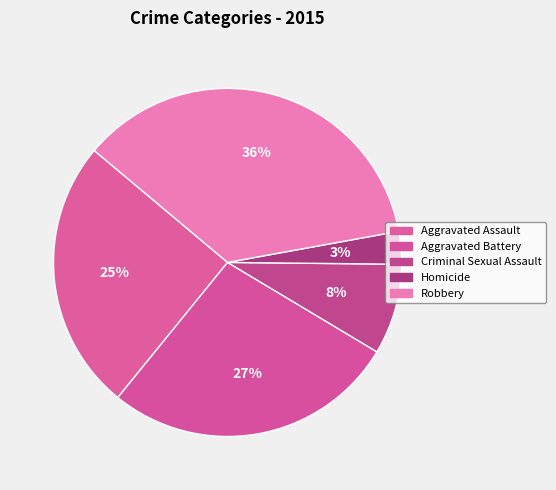

Rank the categories by value from lowest to highest.

Homicide, Criminal Sexual Assault, Aggravated Assault, Aggravated Battery, Robbery